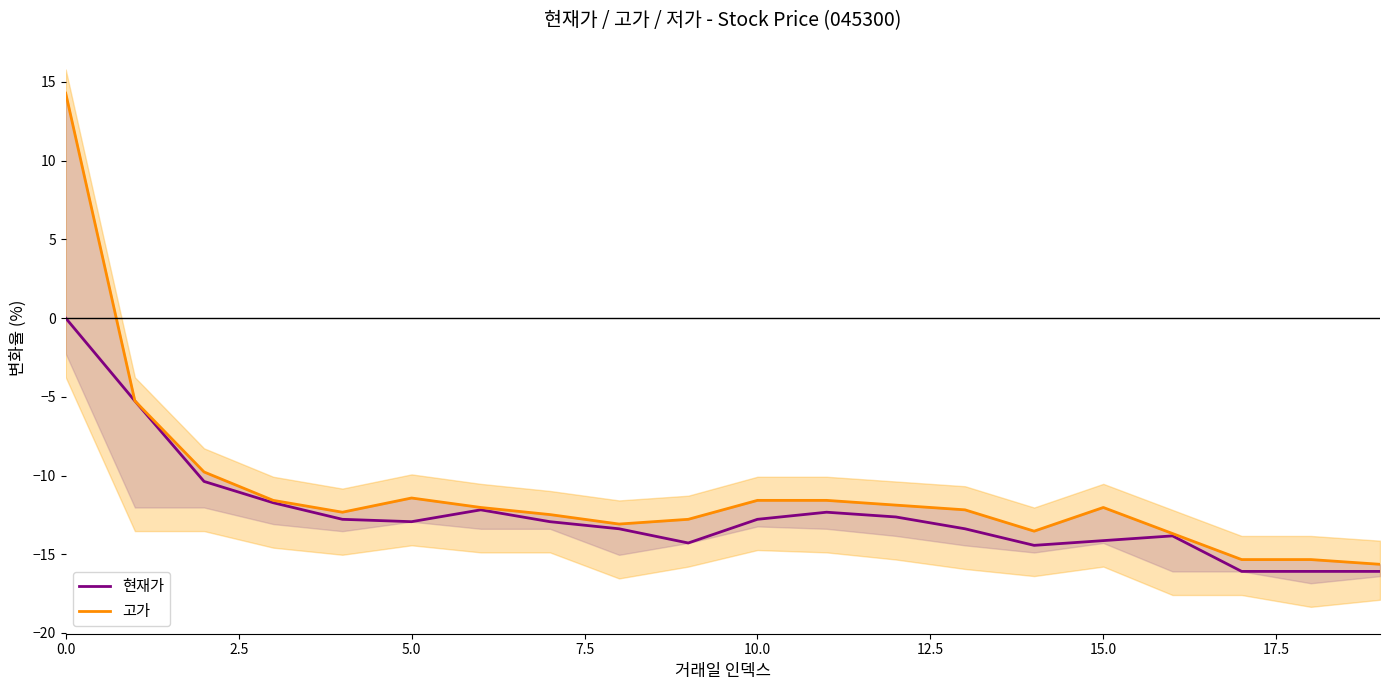

What is the lowest value of the 현재가 series?

-16.1